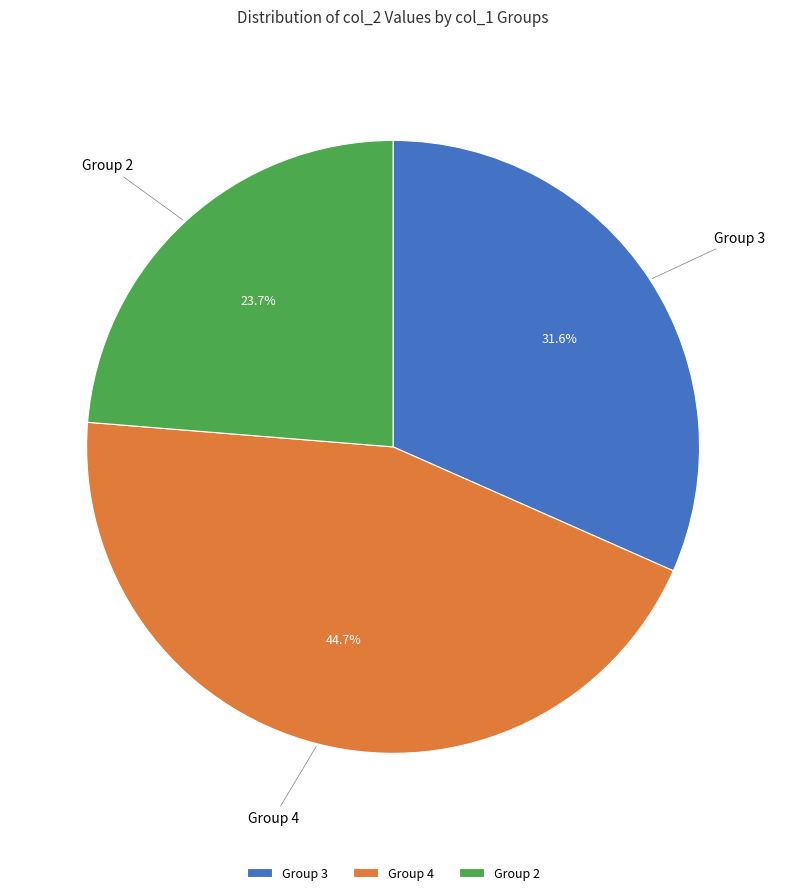

What percentage is NOT represented by Group 3?

68.4%